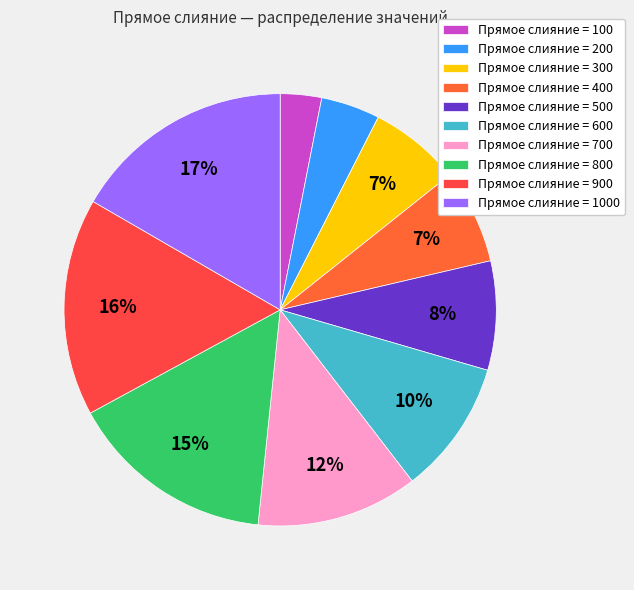

Is there a majority slice in this chart?

No